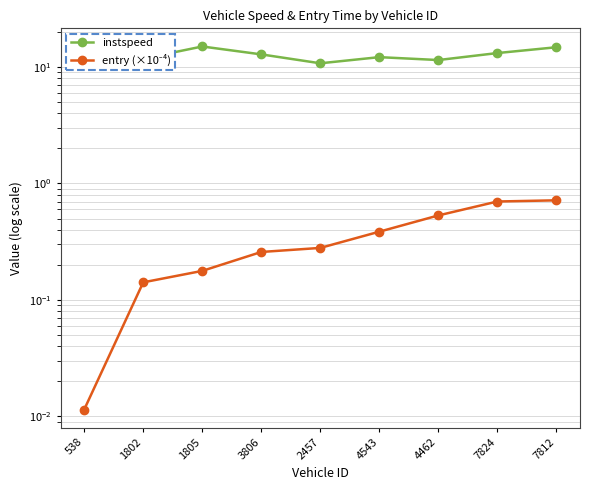

Is the value of instspeed at 2457 greater than the value of entry (×10⁻⁴) at 2457?

Yes